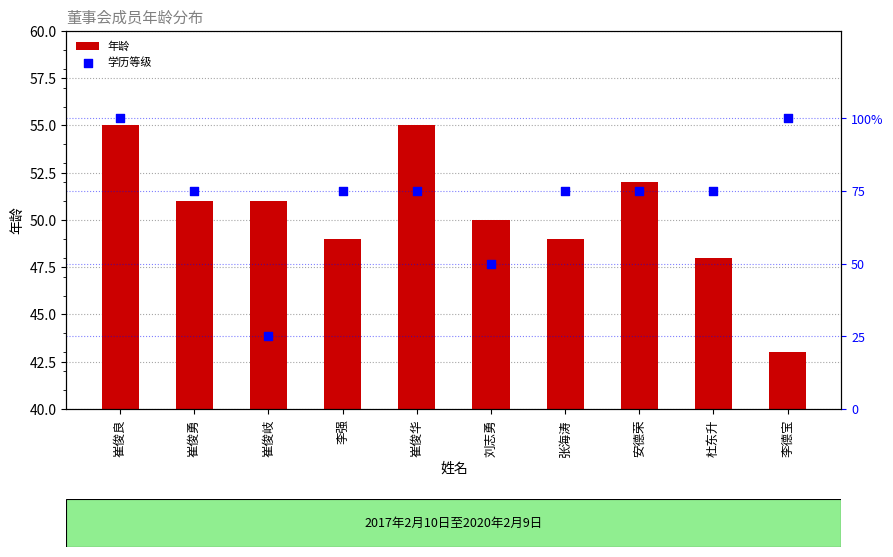

Which series reaches the minimum Y coordinate?

学历等级